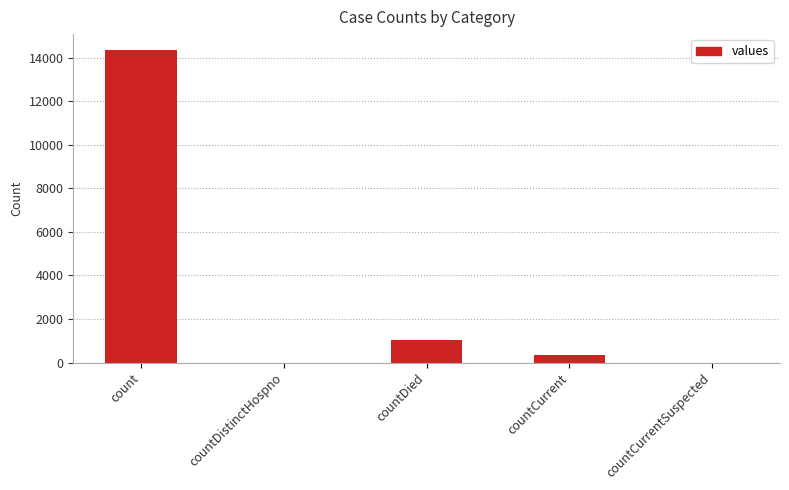

How many distinct data groups are displayed?

1